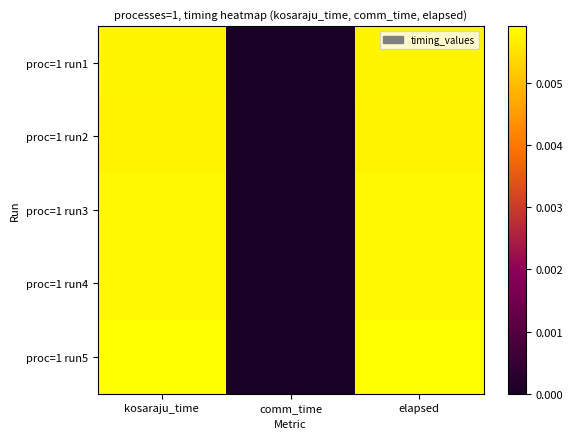

How many categories are shown in the chart?

3